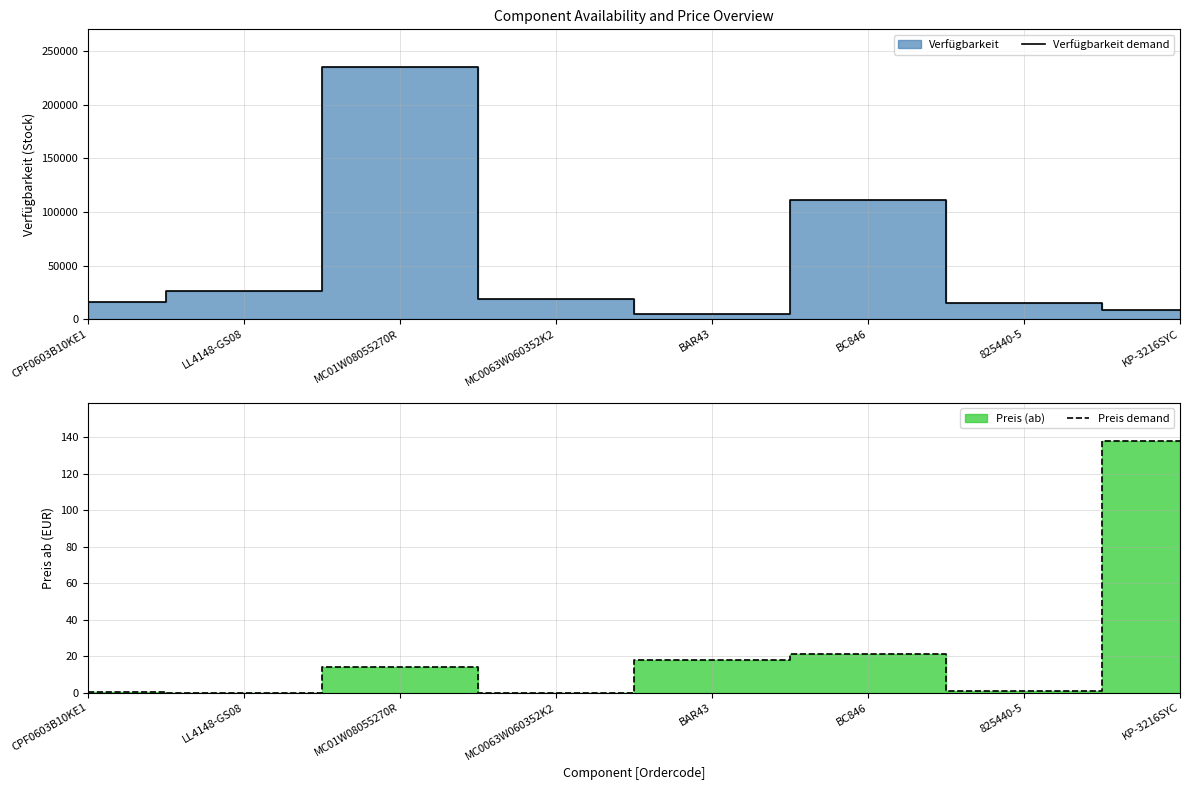

Reading left to right, transcribe all the data shown in this chart.

Verfügbarkeit demand: 16343.0	26484.0	235233.0	19115.0	4760.0	111340.0	14693.0	8358.0
Preis demand: 0.1	0.0	14.0	0.0	18.0	21.0	0.7	138.0